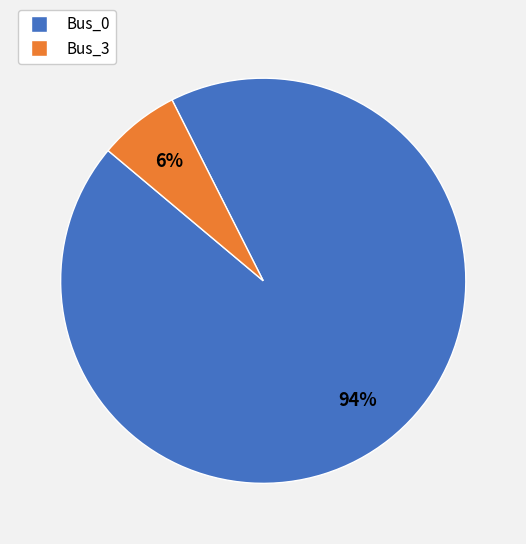

To the nearest percent, what portion does Bus_3 represent?

6%